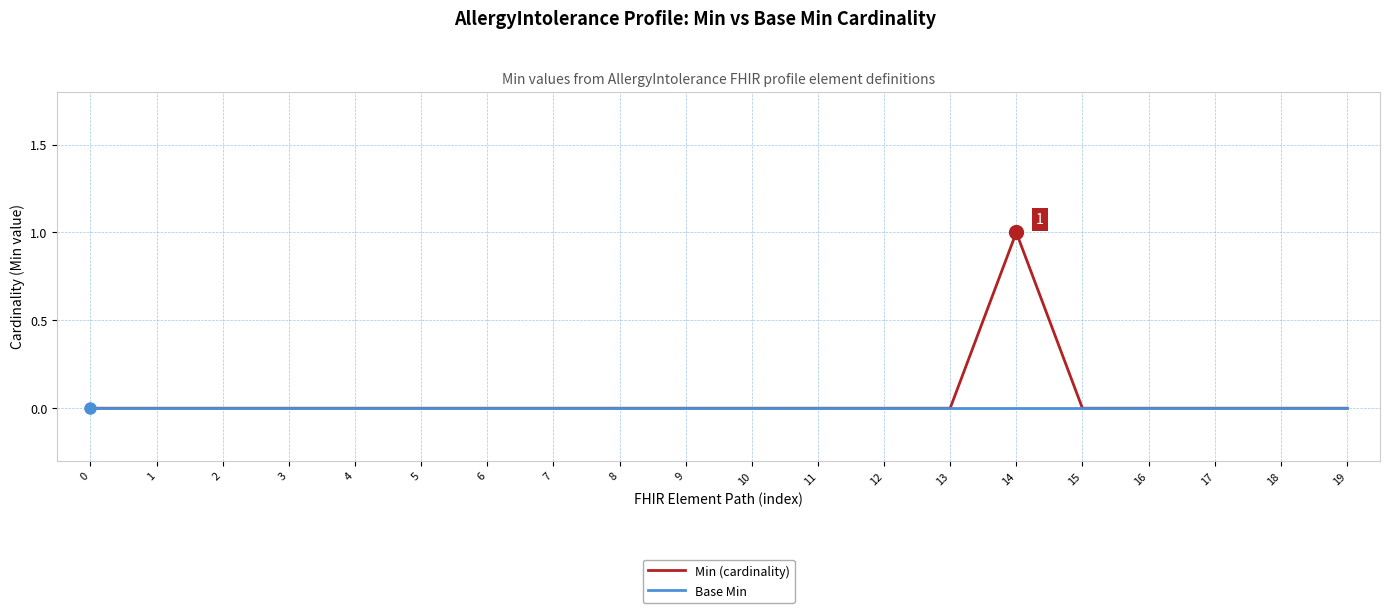

List the series in order of their peak value, lowest first.

Base Min, Min (cardinality)